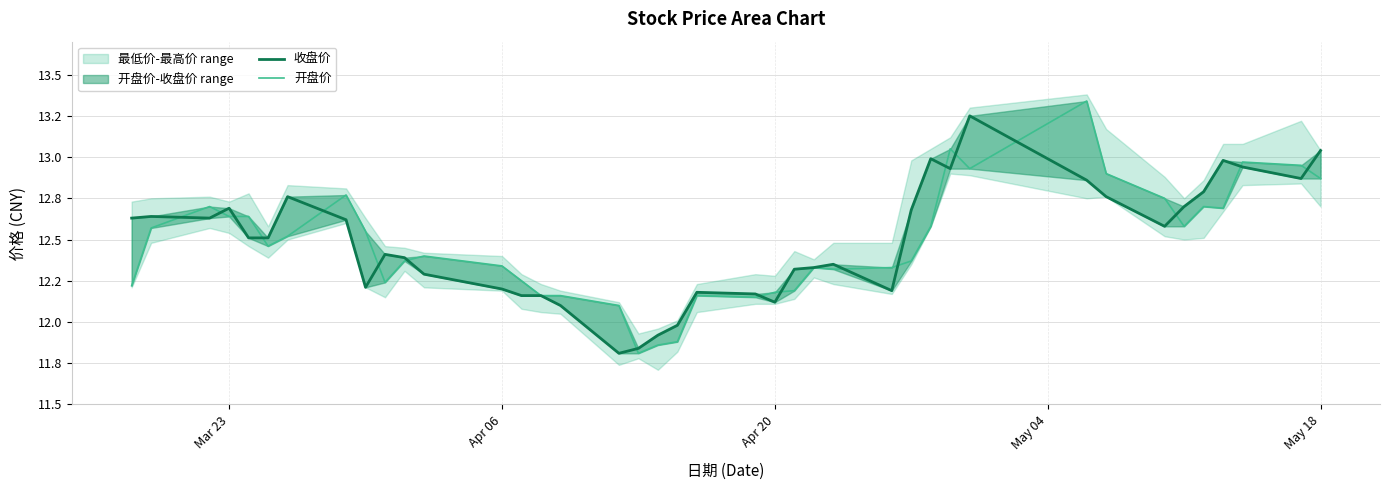

What is the difference between the maximum and second lowest values in the 收盘价 series?

1.4